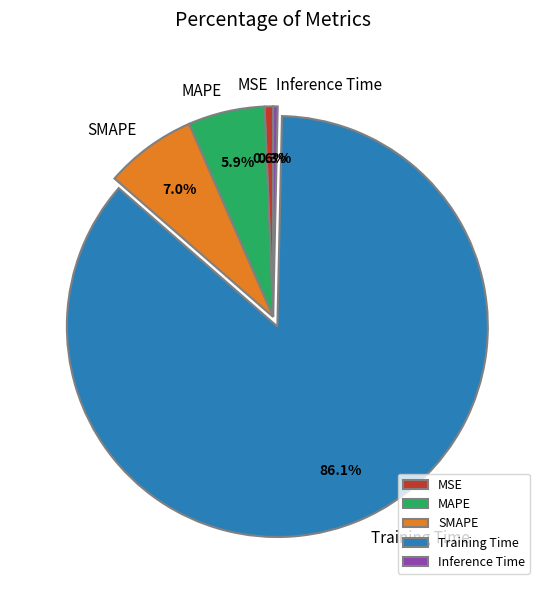

True or false: MAPE accounts for 1% of the total.

False